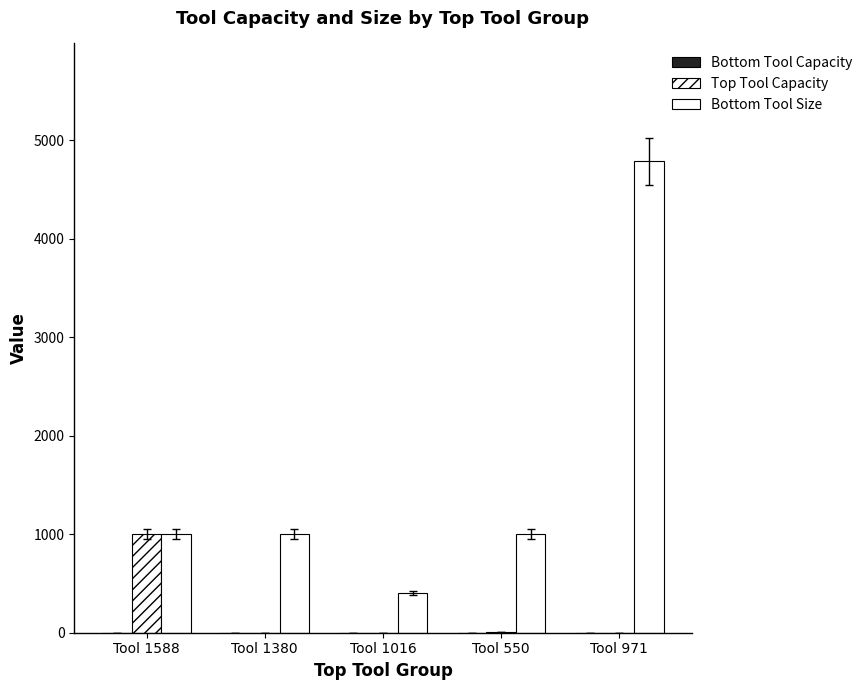

Are the bars horizontal?

No